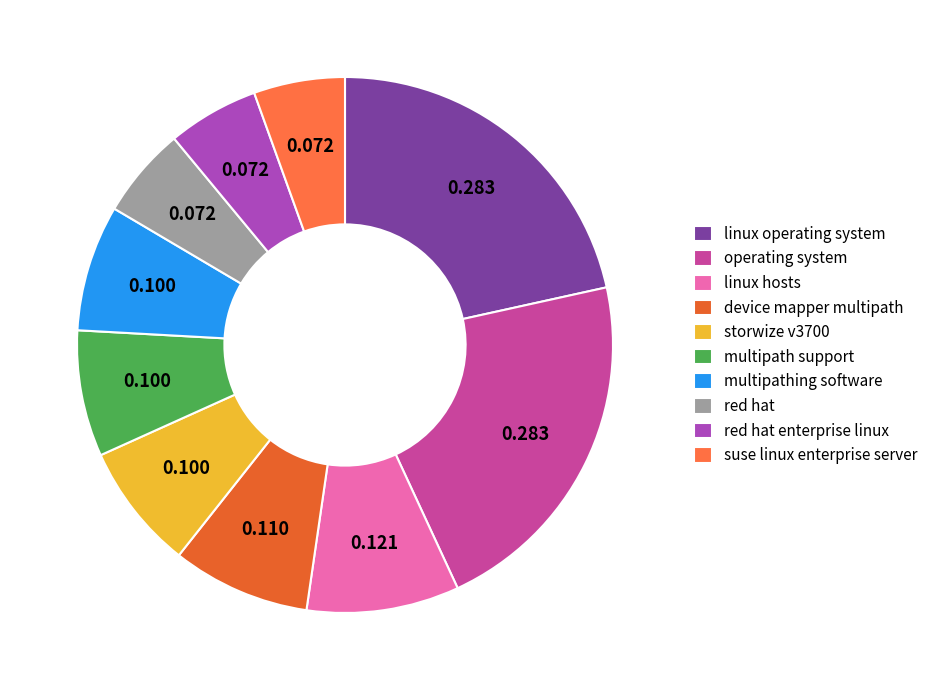

What percentage do red hat and multipathing software together represent?

13.1%